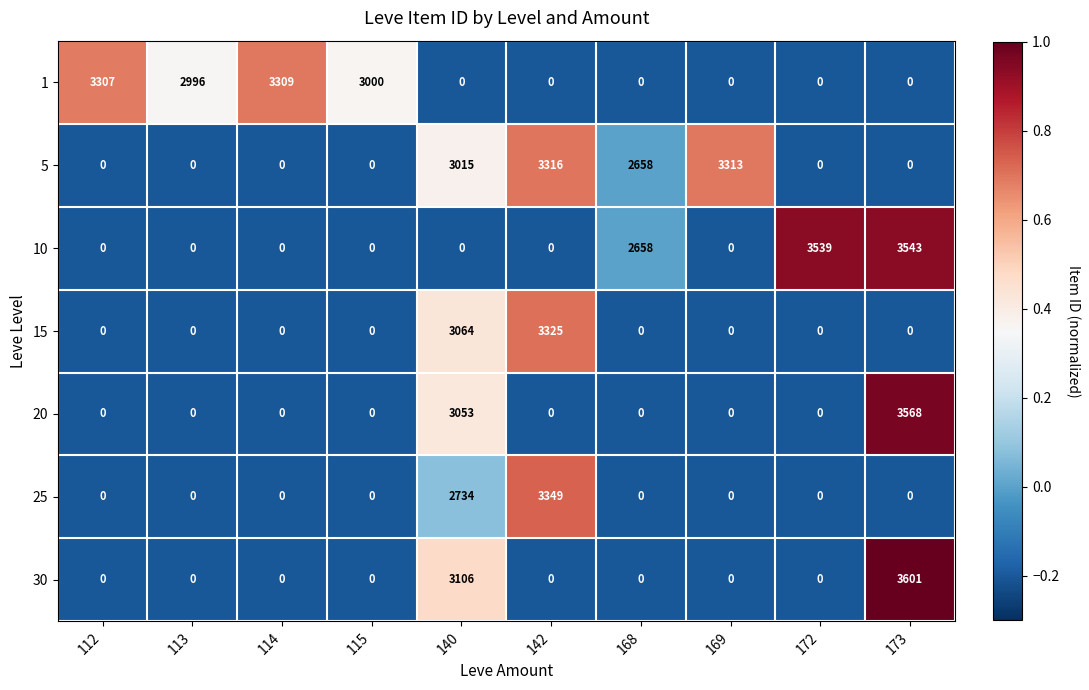

How many positive values does the 25 series have?

2